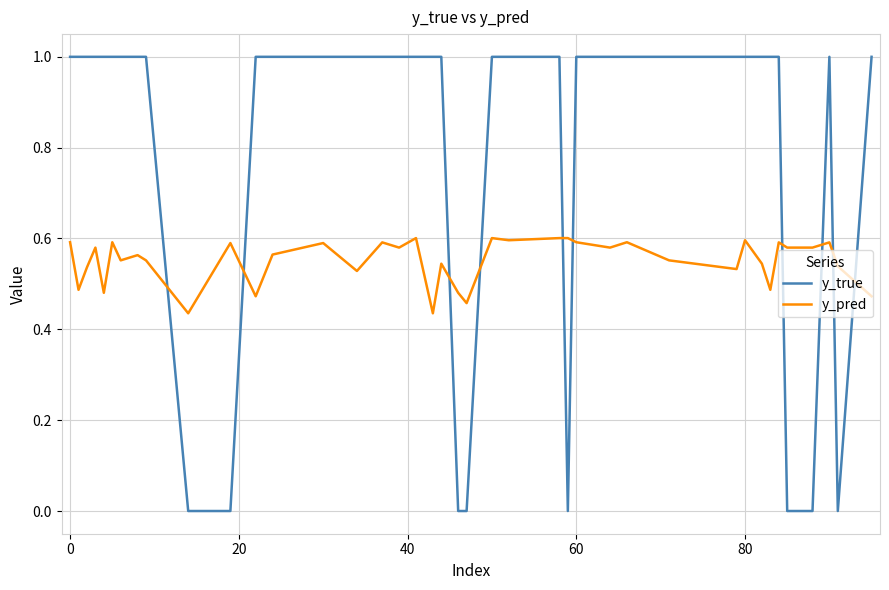

Does the chart display data point markers on the line(s)?

No